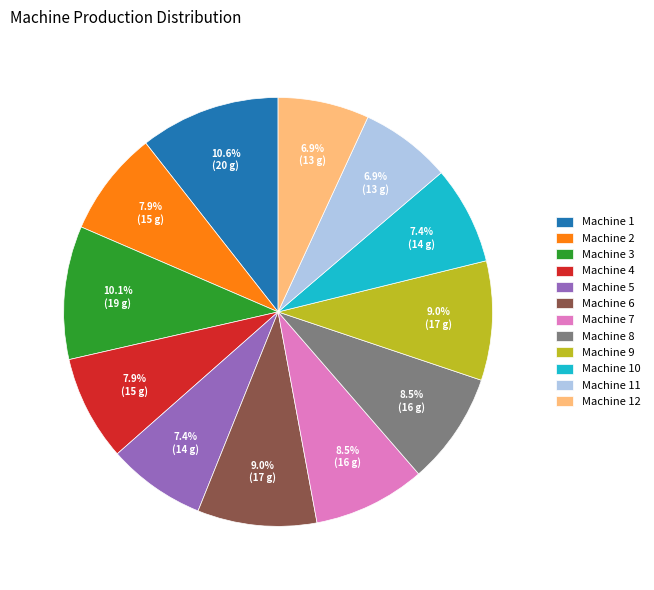

Which category has the biggest portion of the pie?

Machine 1